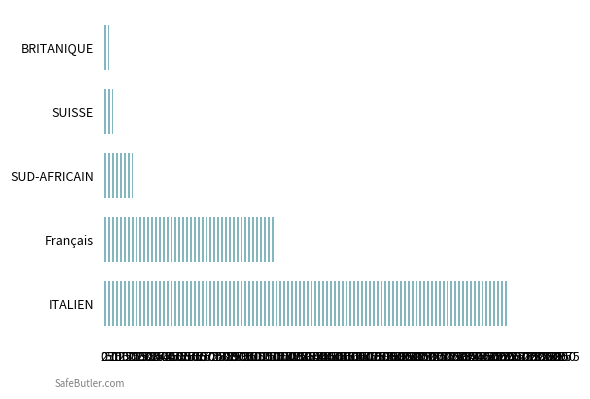

How many distinct data groups are displayed?

1